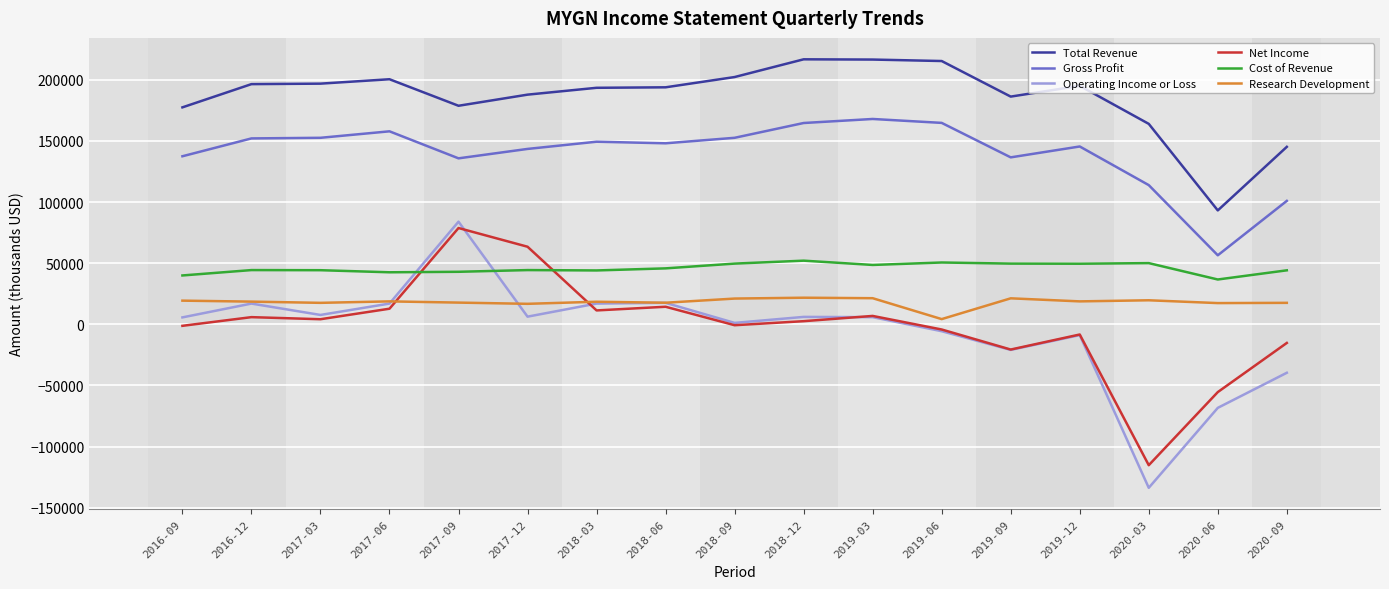

True or false: Total Revenue has a value of 338898 at 2019-03.

False